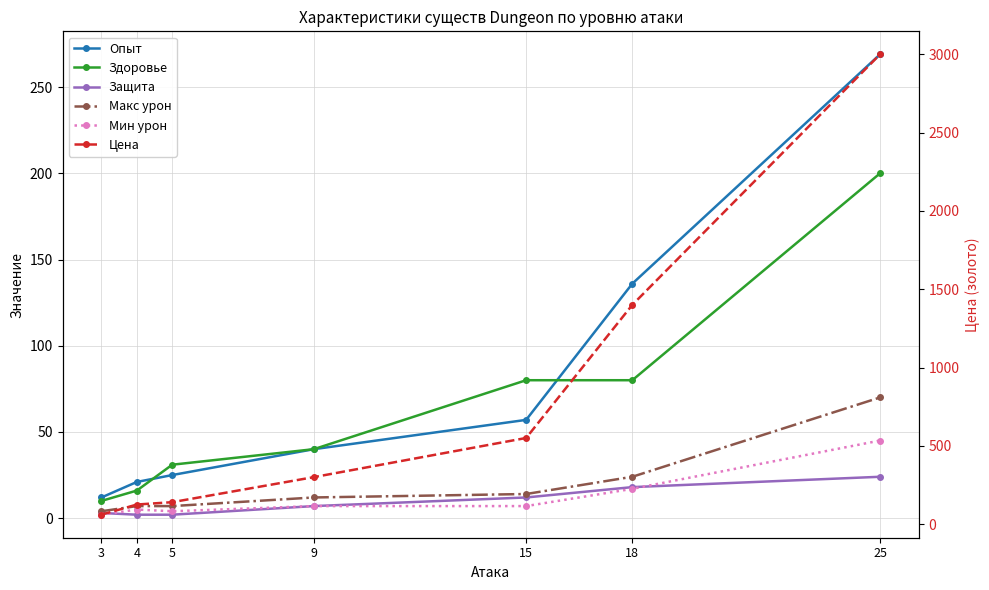

Is it true that Макс урон equals 4 at 3?

True